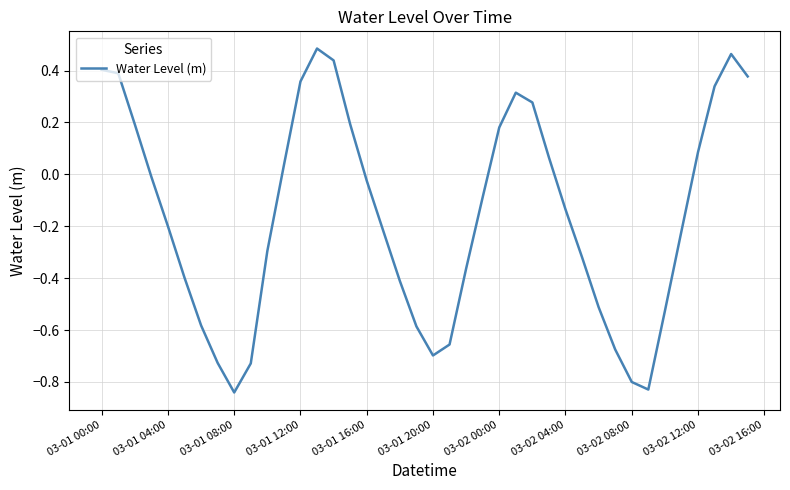

What is the difference between the maximum and minimum values?

1.3